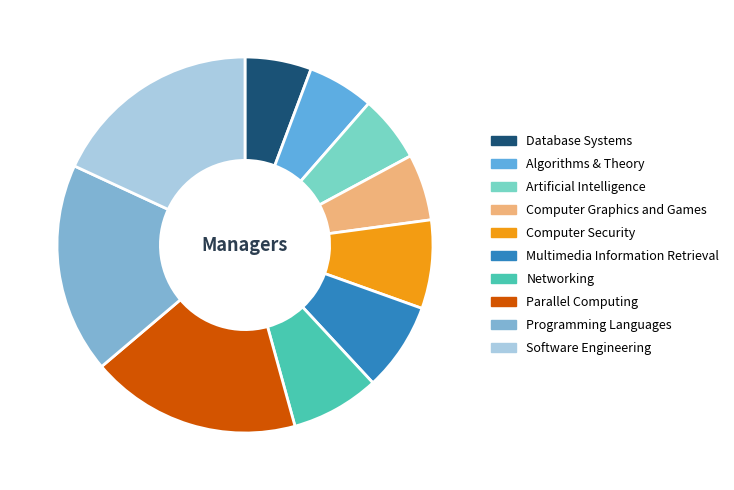

Rank the categories by value from highest to lowest.

Parallel Computing, Programming Languages, Software Engineering, Computer Security, Multimedia Information Retrieval, Networking, Database Systems, Algorithms & Theory, Artificial Intelligence, Computer Graphics and Games